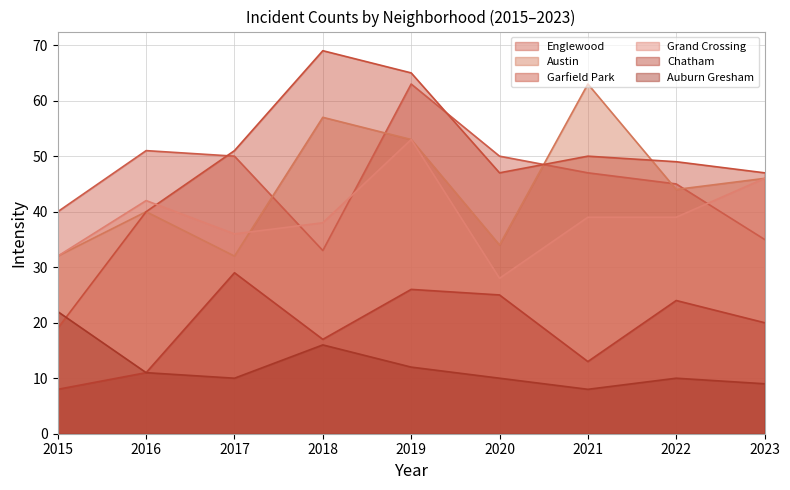

What is the difference between the highest and lowest values at 2022?

39